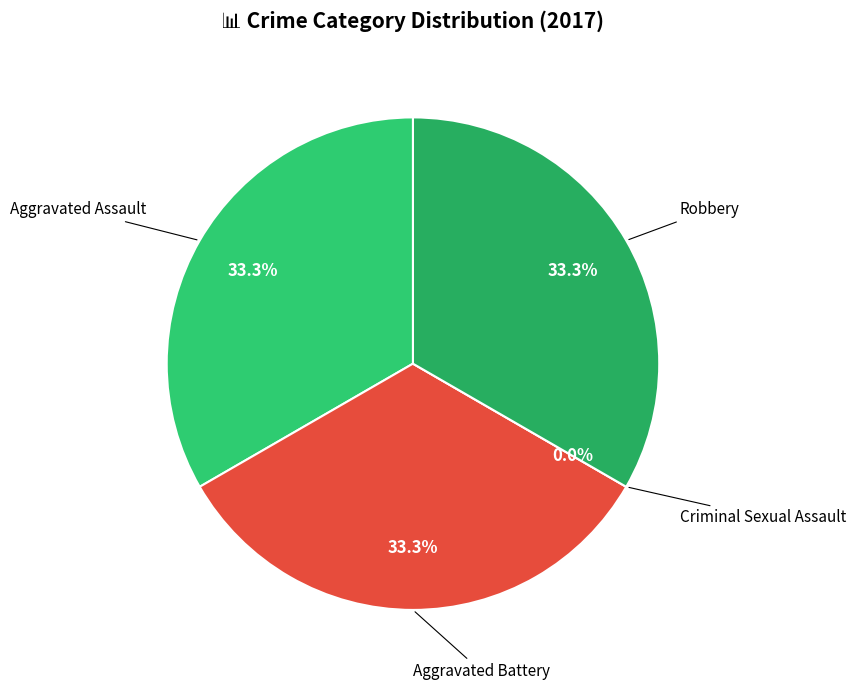

How many slices are in this pie chart?

4